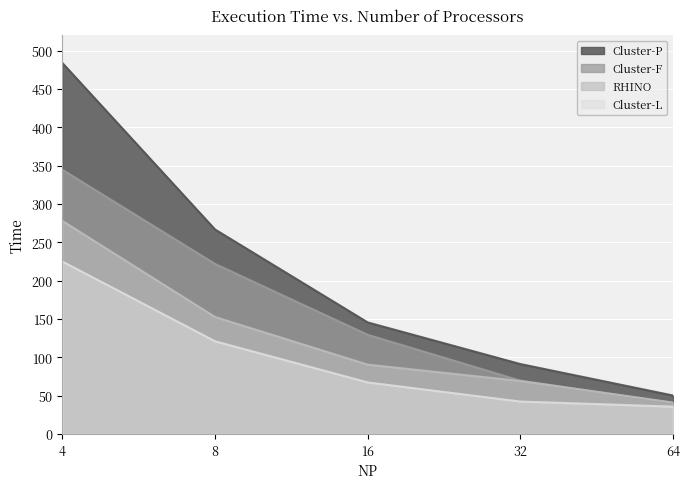

Reading left to right, list all the values displayed in this chart.

RHINO: 4=277.9	8=152.6	16=90.5	32=69.2	64=41.0
Cluster-L: 4=225.0	8=121.0	16=67.3	32=42.4	64=35.7
Cluster-F: 4=344.6	8=221.8	16=129.5	32=69.6	64=40.6
Cluster-P: 4=483.8	8=266.8	16=145.6	32=91.3	64=50.3